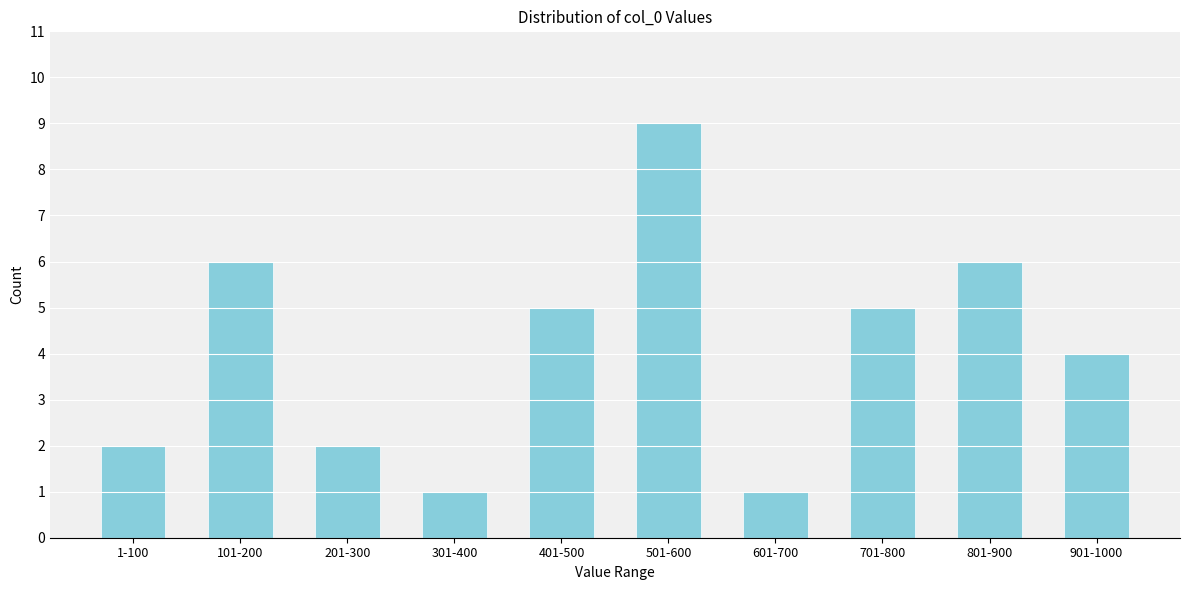

Reading left to right, transcribe all the data shown in this chart.

2	6	2	1	5	9	1	5	6	4